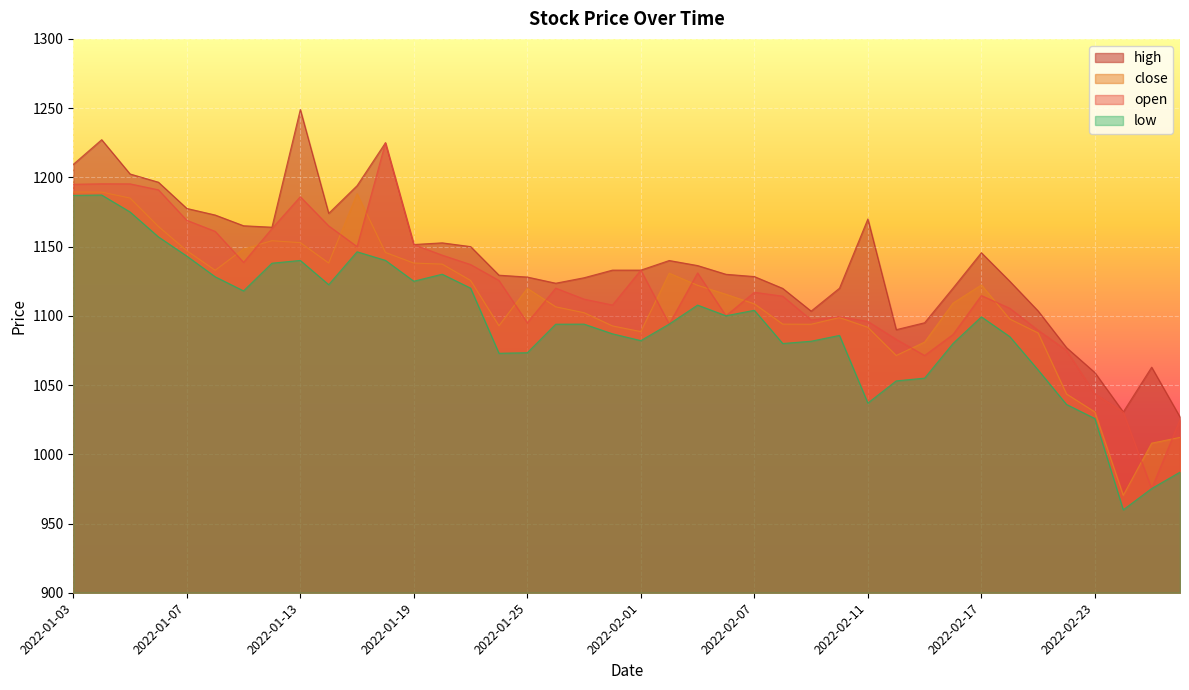

True or false: low and open intersect in this chart.

False